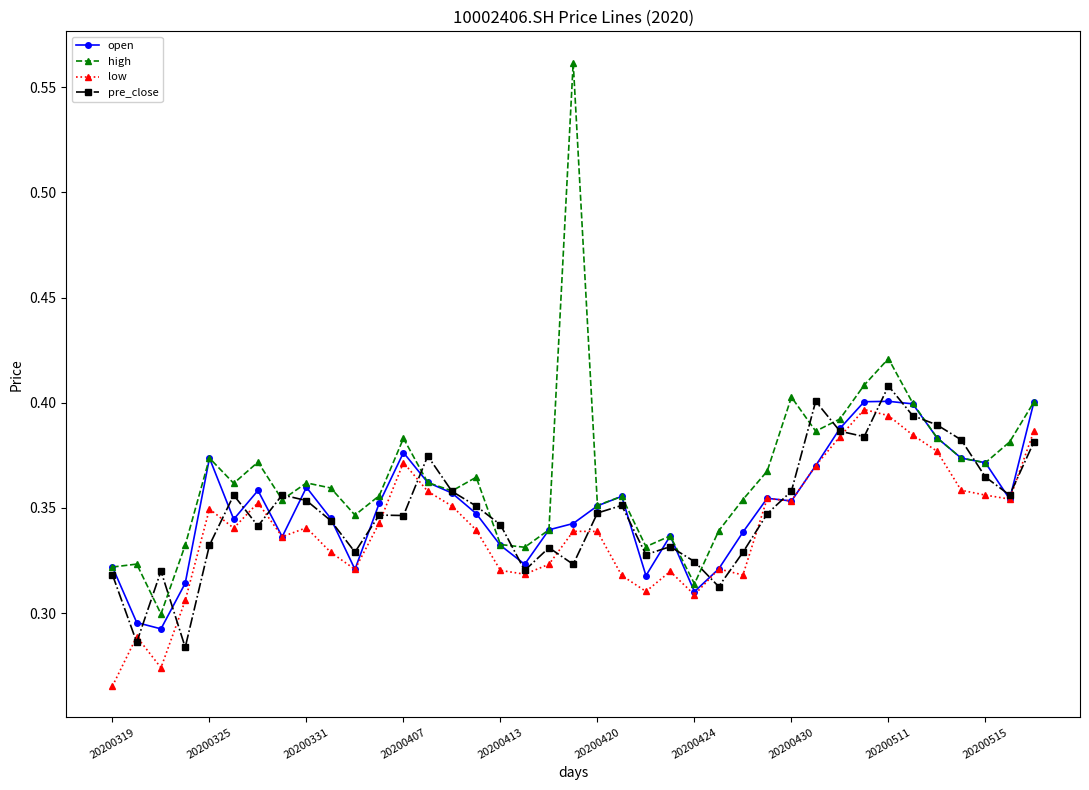

At how many categories does at least one series exceed 0?

39